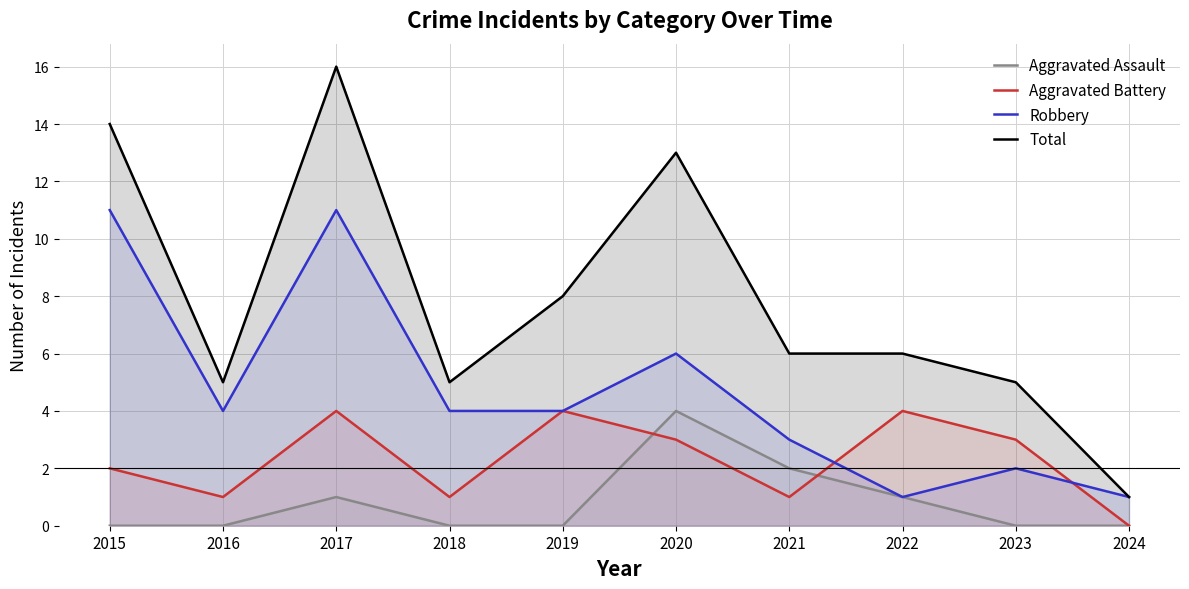

The value of Robbery at 2017 is 16. True or false?

False